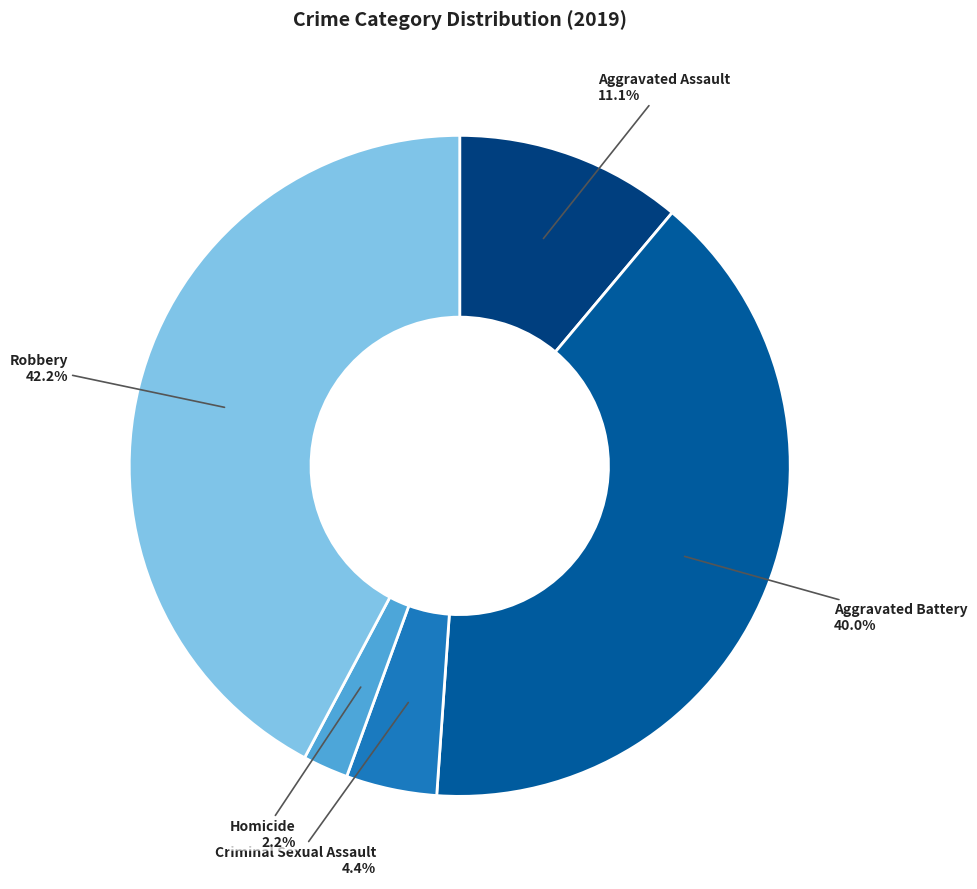

Does Homicide account for over 50% of the chart?

No